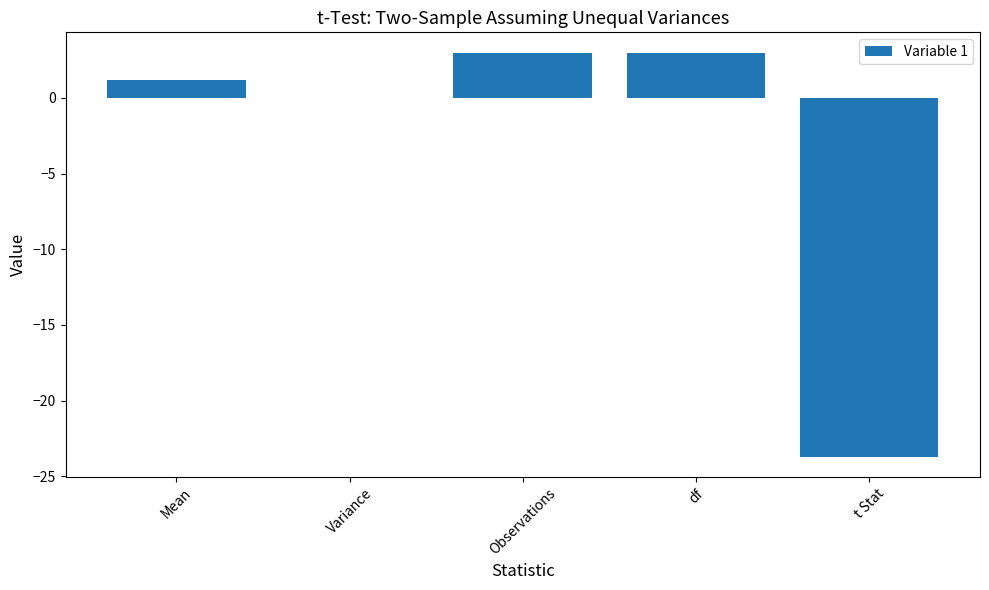

What is the maximum value shown in the chart?

3.0